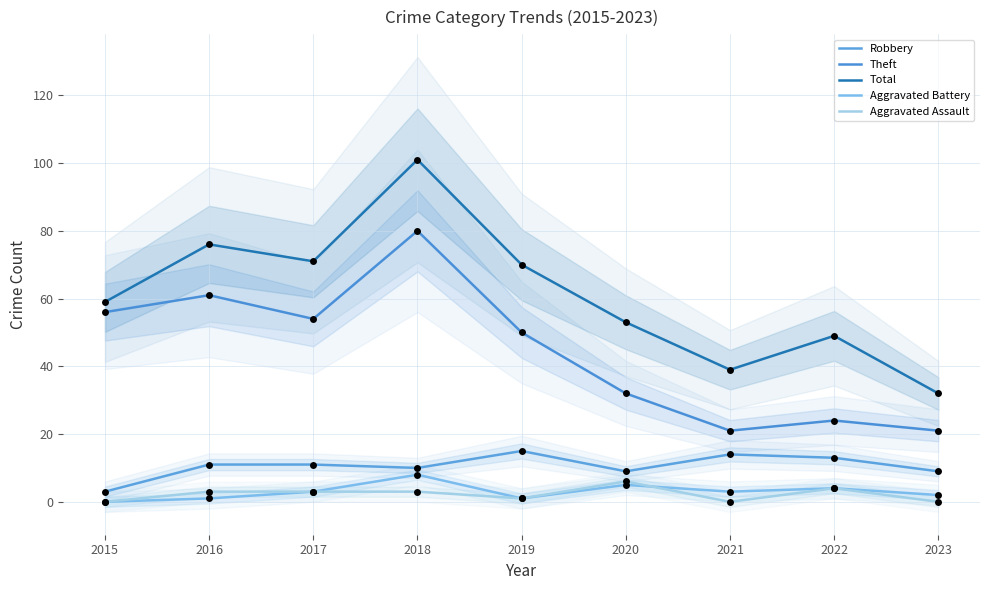

Which series contains the lowest Y value?

Aggravated Battery